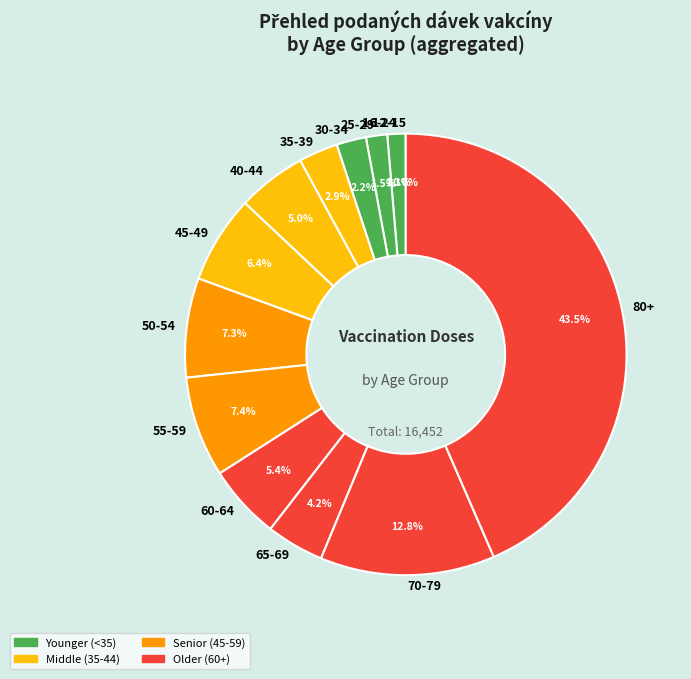

To the nearest percent, what is the average slice percentage?

8%